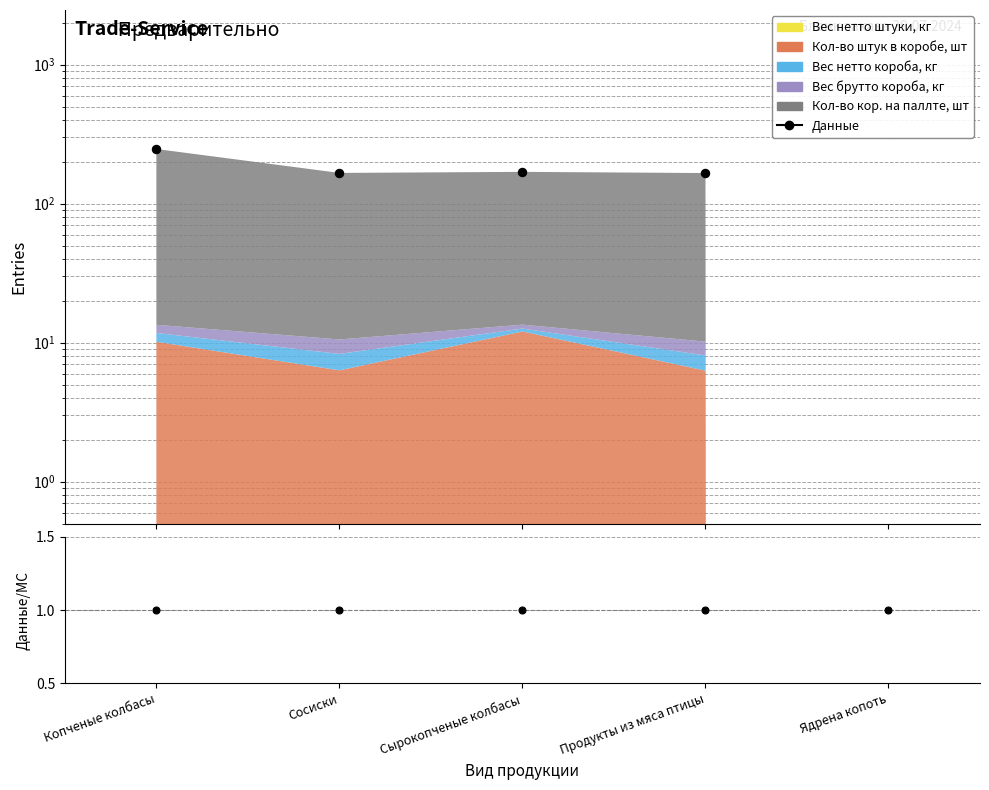

What is the label of the 5th point from the left?

Ядрена копоть